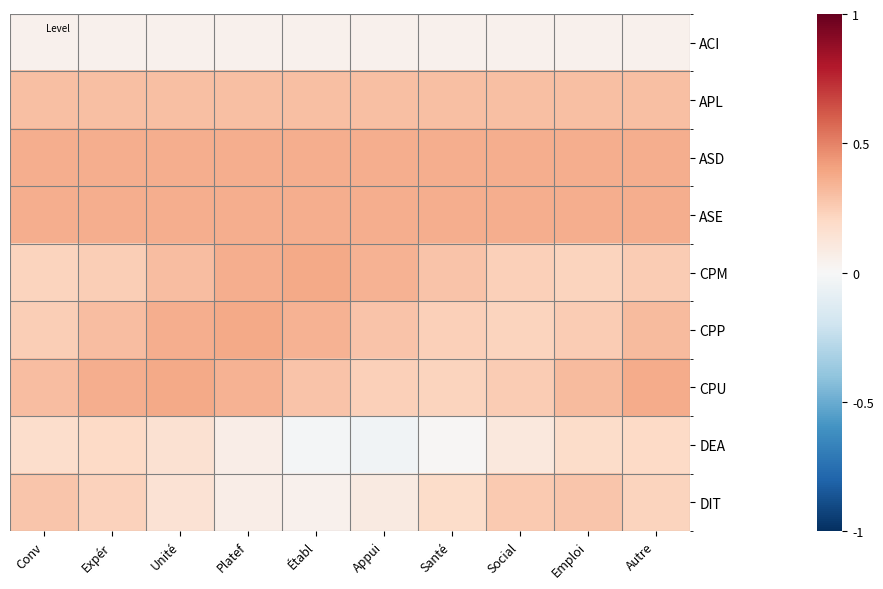

Reading right to left, extract all data points from this chart.

ACI: Autre=0.0	Emploi=0.0	Social=0.0	Santé=0.0	Appui=0.0	Établ=0.0	Platef=0.0	Unité=0.0	Expér=0.0	Conv=0.0
APL: Autre=0.3	Emploi=0.3	Social=0.3	Santé=0.3	Appui=0.3	Établ=0.3	Platef=0.3	Unité=0.3	Expér=0.3	Conv=0.3
ASD: Autre=0.4	Emploi=0.4	Social=0.4	Santé=0.4	Appui=0.4	Établ=0.4	Platef=0.4	Unité=0.4	Expér=0.4	Conv=0.4
ASE: Autre=0.4	Emploi=0.4	Social=0.4	Santé=0.4	Appui=0.4	Établ=0.4	Platef=0.4	Unité=0.4	Expér=0.4	Conv=0.4
CPM: Autre=0.3	Emploi=0.2	Social=0.2	Santé=0.3	Appui=0.3	Établ=0.4	Platef=0.4	Unité=0.3	Expér=0.2	Conv=0.2
CPP: Autre=0.3	Emploi=0.3	Social=0.2	Santé=0.2	Appui=0.3	Établ=0.3	Platef=0.4	Unité=0.4	Expér=0.3	Conv=0.2
CPU: Autre=0.4	Emploi=0.3	Social=0.3	Santé=0.2	Appui=0.2	Établ=0.3	Platef=0.3	Unité=0.4	Expér=0.4	Conv=0.3
DEA: Autre=0.2	Emploi=0.2	Social=0.1	Santé=0.0	Appui=-0.0	Établ=-0.0	Platef=0.1	Unité=0.2	Expér=0.2	Conv=0.2
DIT: Autre=0.2	Emploi=0.3	Social=0.3	Santé=0.2	Appui=0.1	Établ=0.0	Platef=0.1	Unité=0.1	Expér=0.2	Conv=0.3